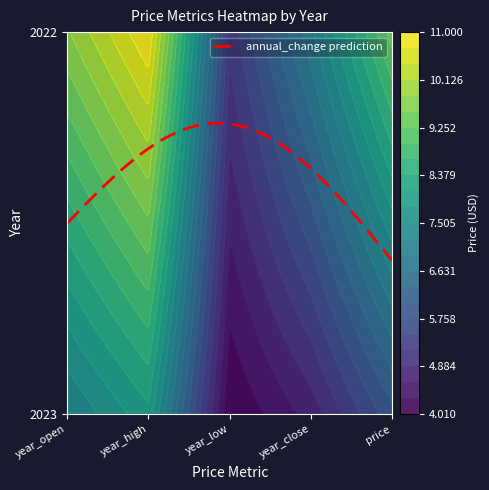

What is the difference between the maximum and minimum values in the 2023 series?

4.0